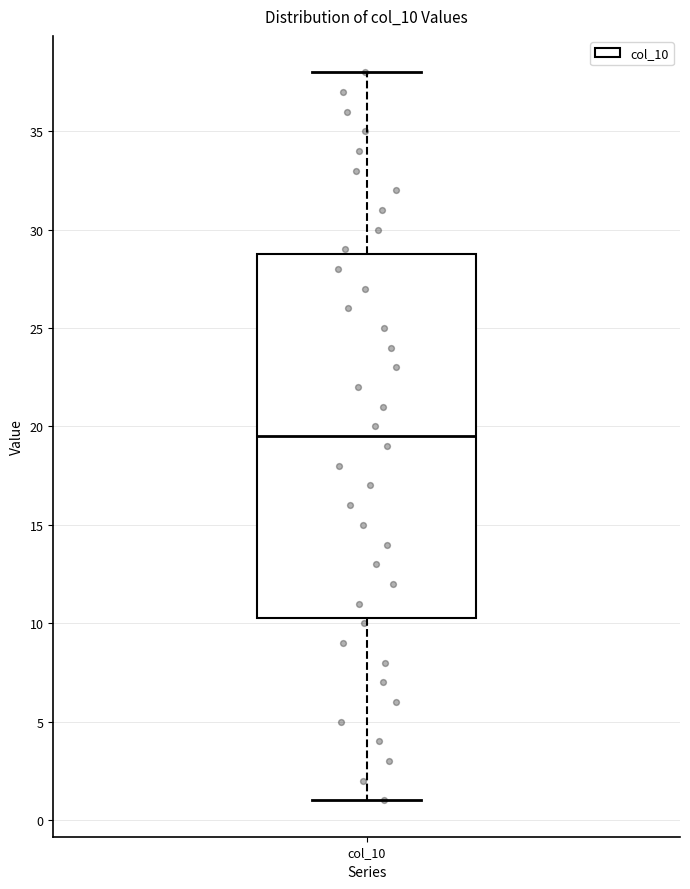

Read this box plot against the y-axis: the position of the median line, the range covered by the box, and the ends of both whiskers. The values are not printed on the chart, so give them approximately, as read against the axis.

median 19.5, box 10.5 to 29.0, whiskers 1.0 to 38.0